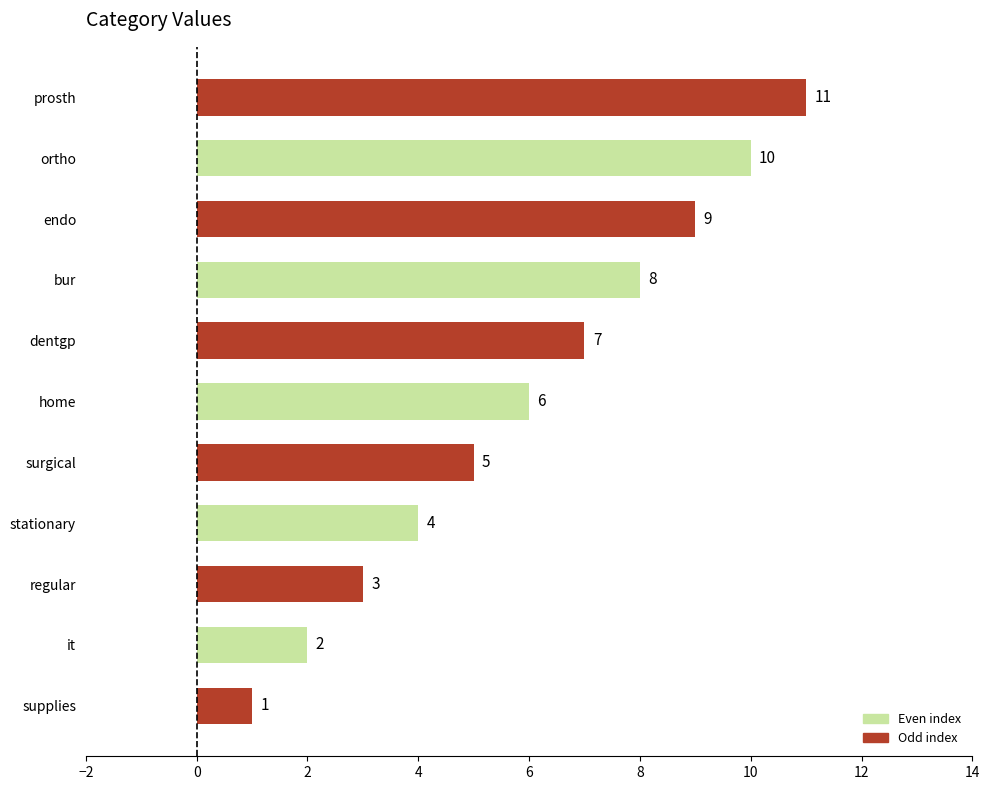

Which label corresponds to the largest value in the chart?

prosth